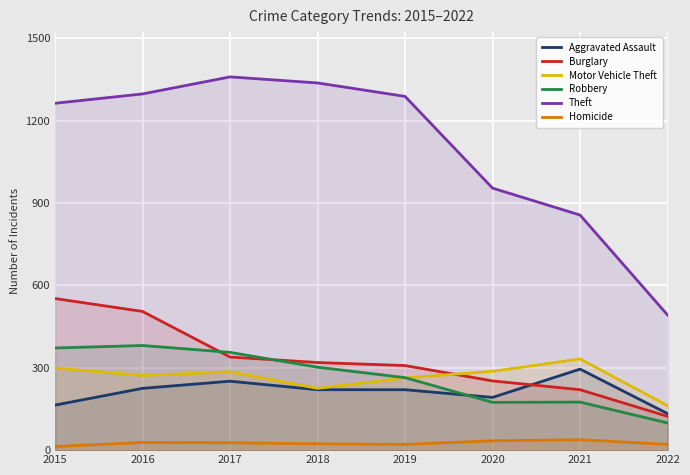

Is it true that Aggravated Assault equals 295 at 2021?

True